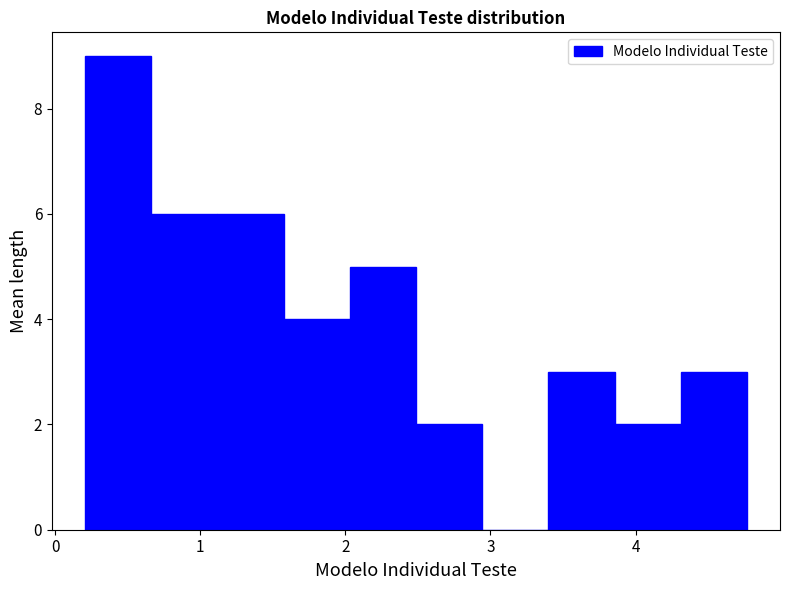

What is the height of the bar covering 0.7 to 1.1 on the x-axis? Neither the bar edges nor the heights are printed on the chart, so give them approximately, as read against the axes.

6